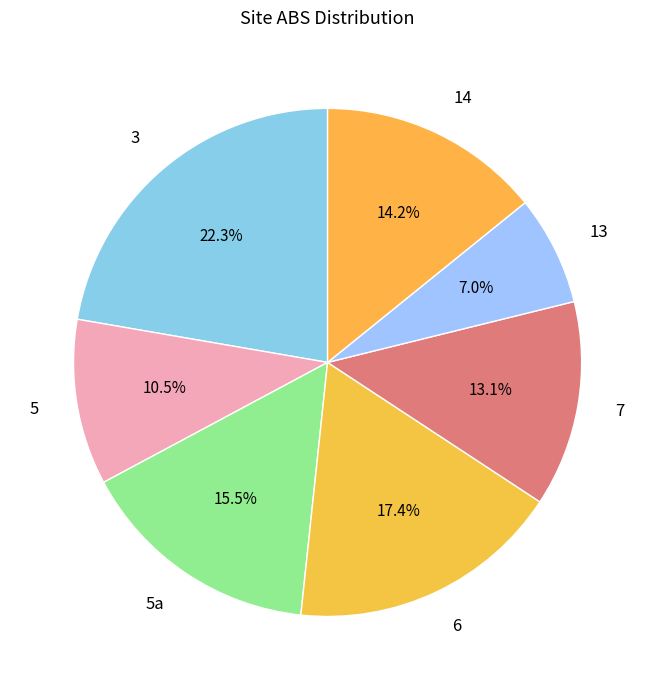

What is the smallest slice in the pie chart?

13